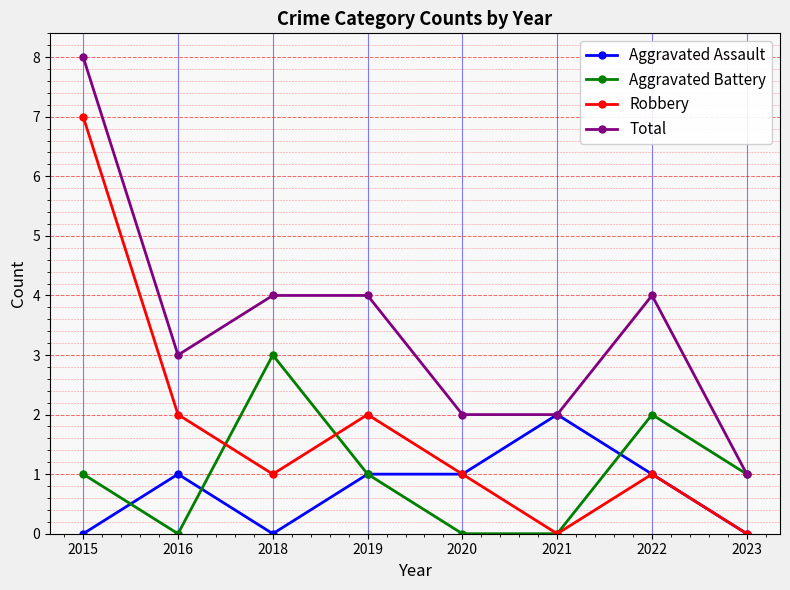

At which category does the chart reach its peak across all series?

2015